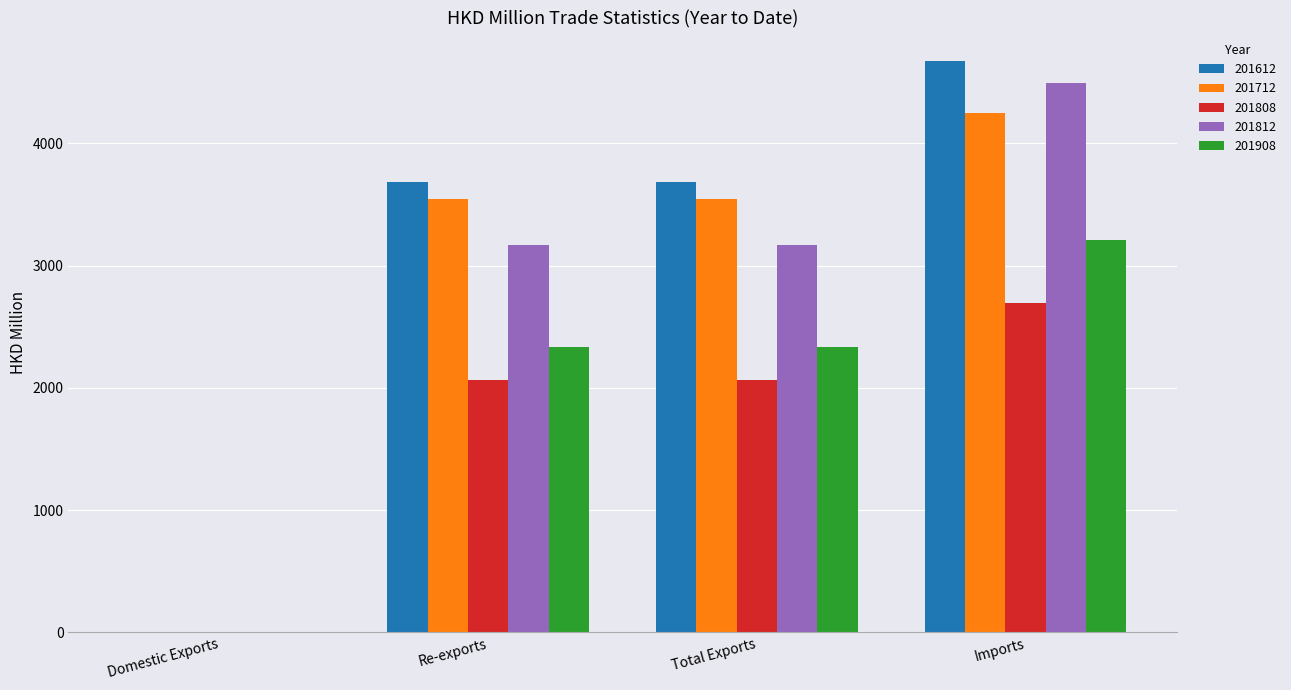

What is the sum of the 201908 values at Re-exports and Total Exports?

4670.1